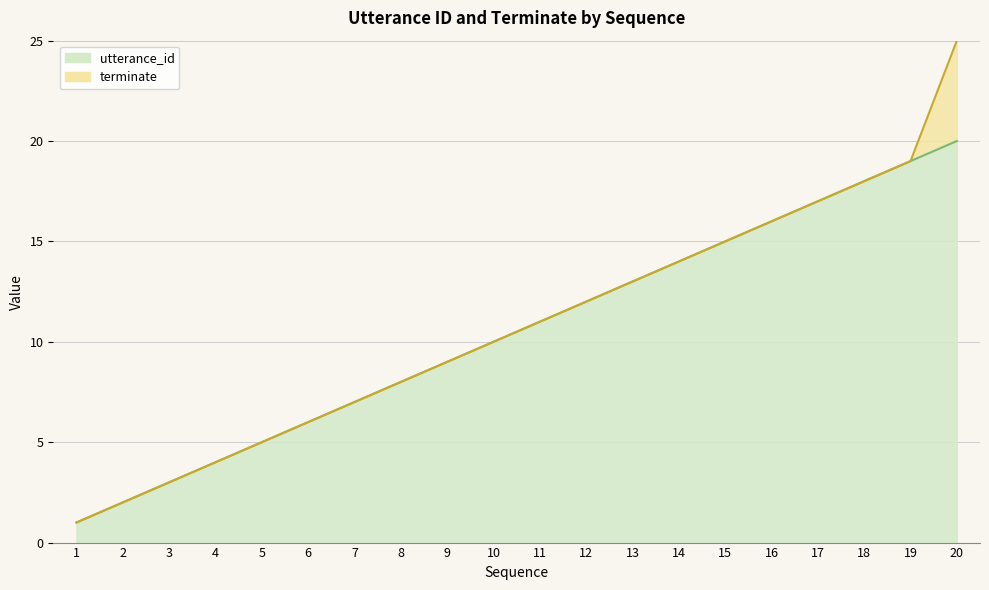

What is the maximum value shown in the chart?

20